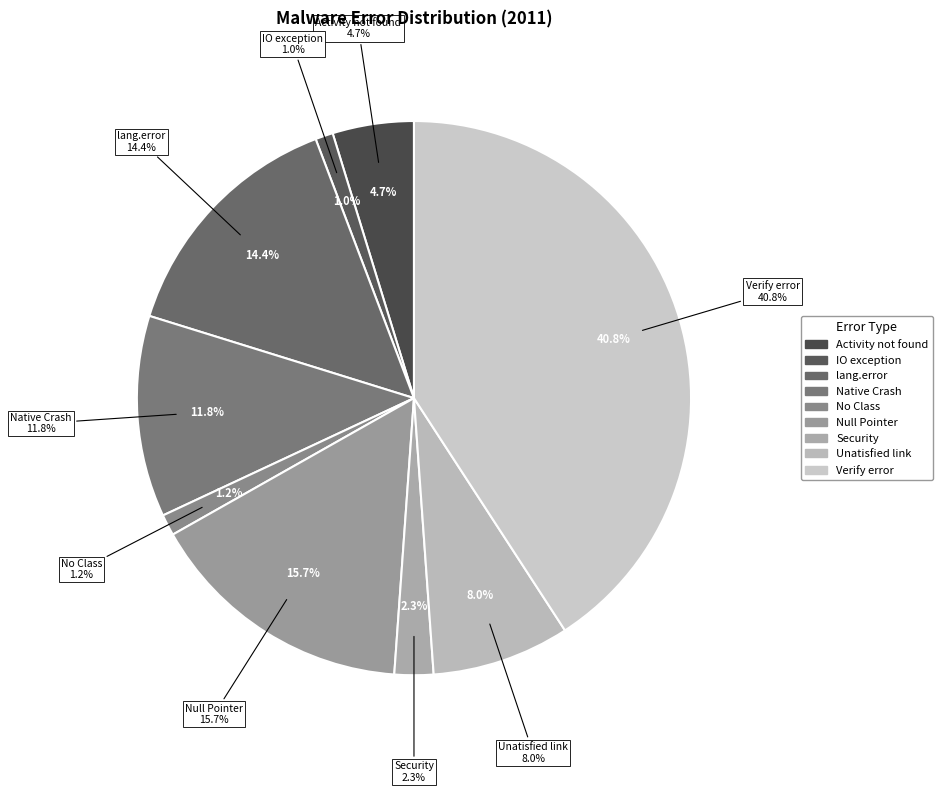

Which slice is the smallest?

IO exception